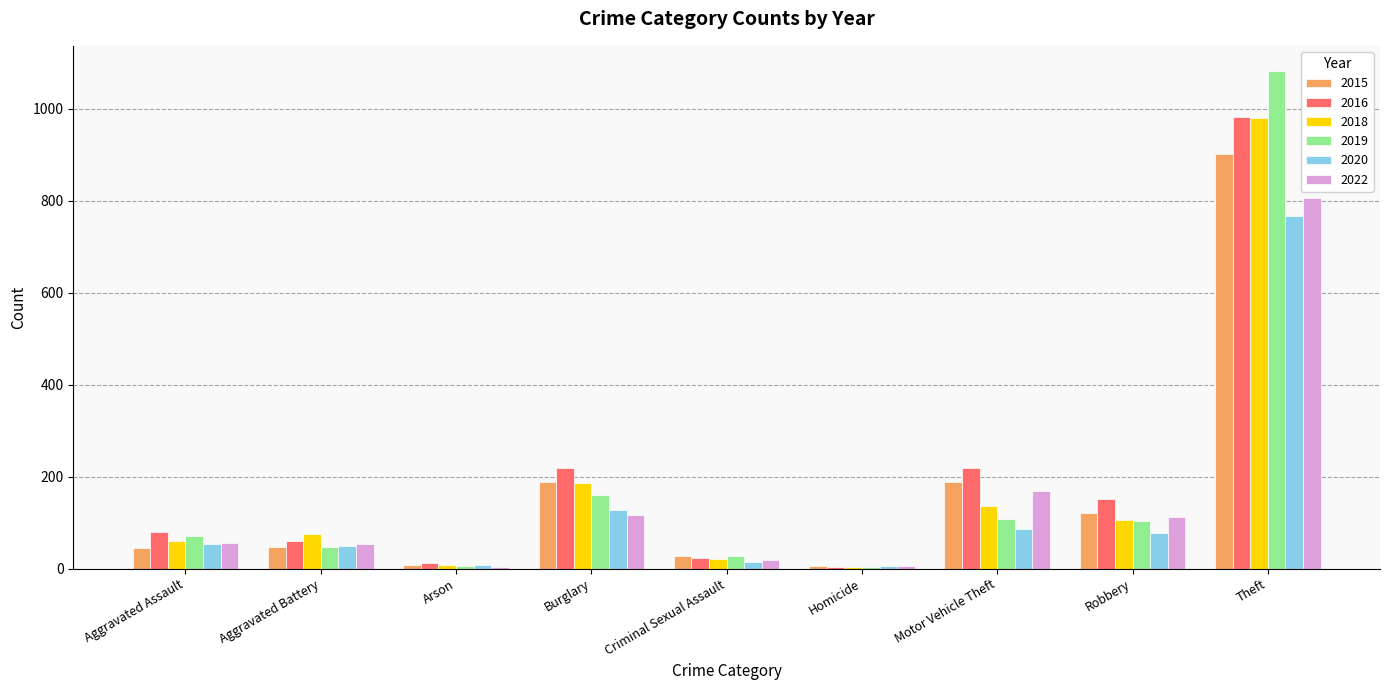

Is the value of 2022 at Robbery greater than the value of 2015 at Motor Vehicle Theft?

No